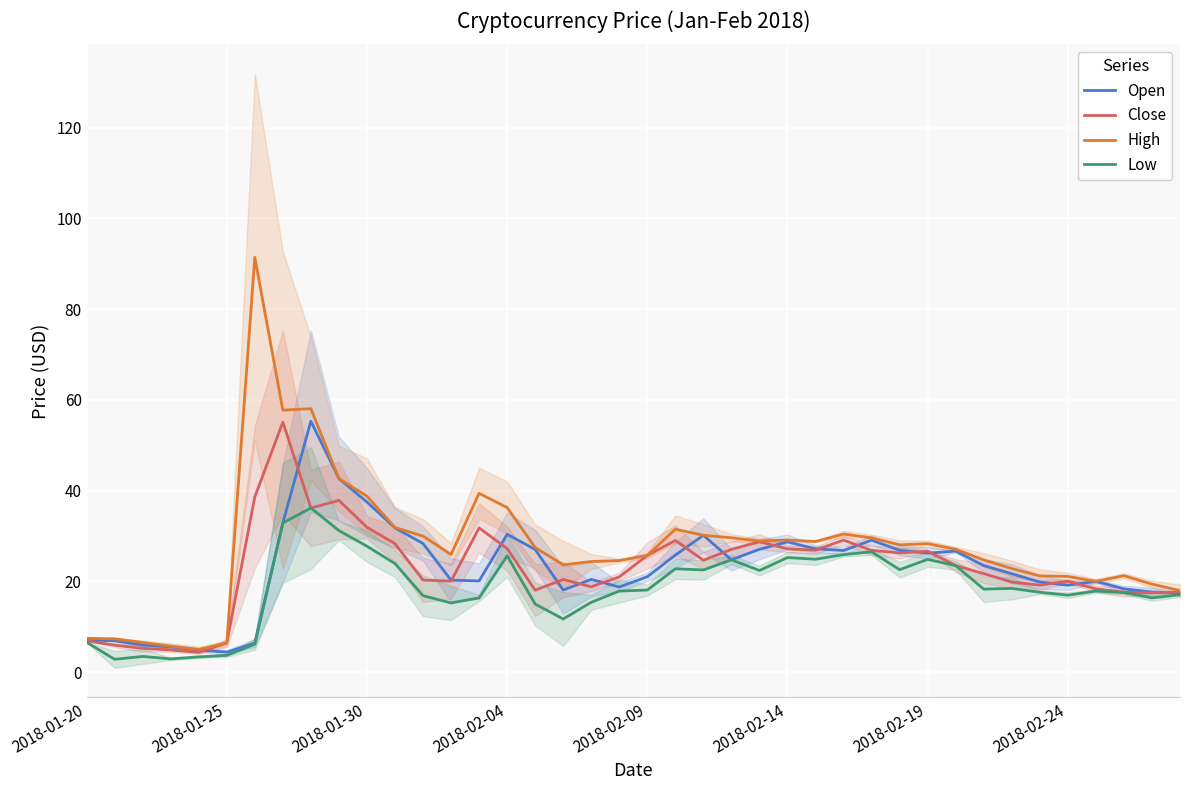

Does the chart display data point markers on the line(s)?

No